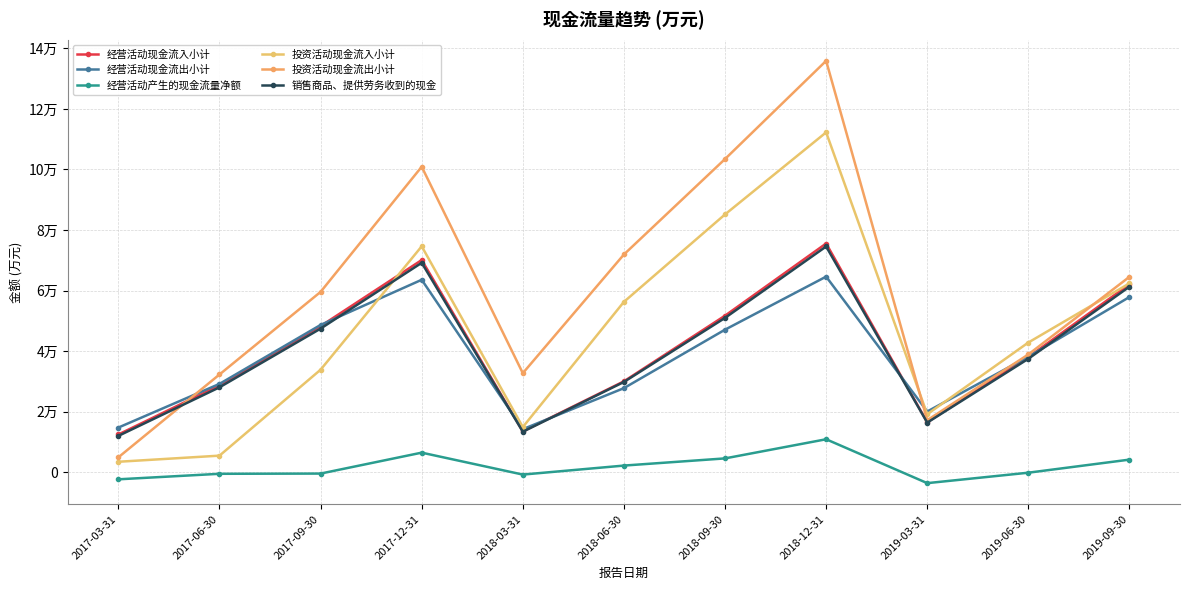

What is the label of the 4th point from the right?

2018-12-31